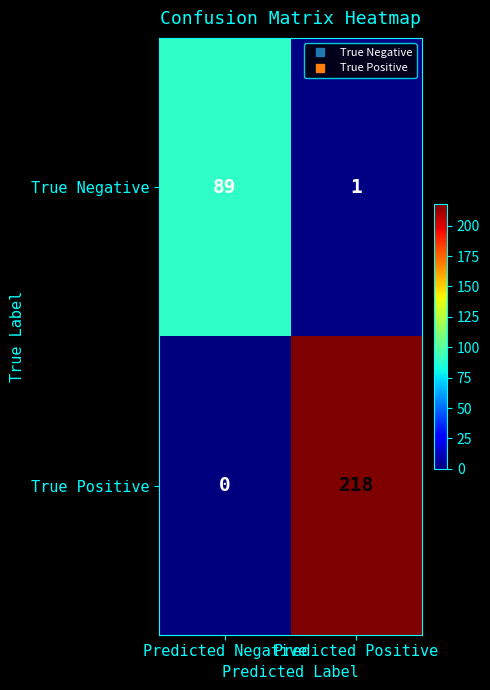

What is the average value of the True Negative series?

45